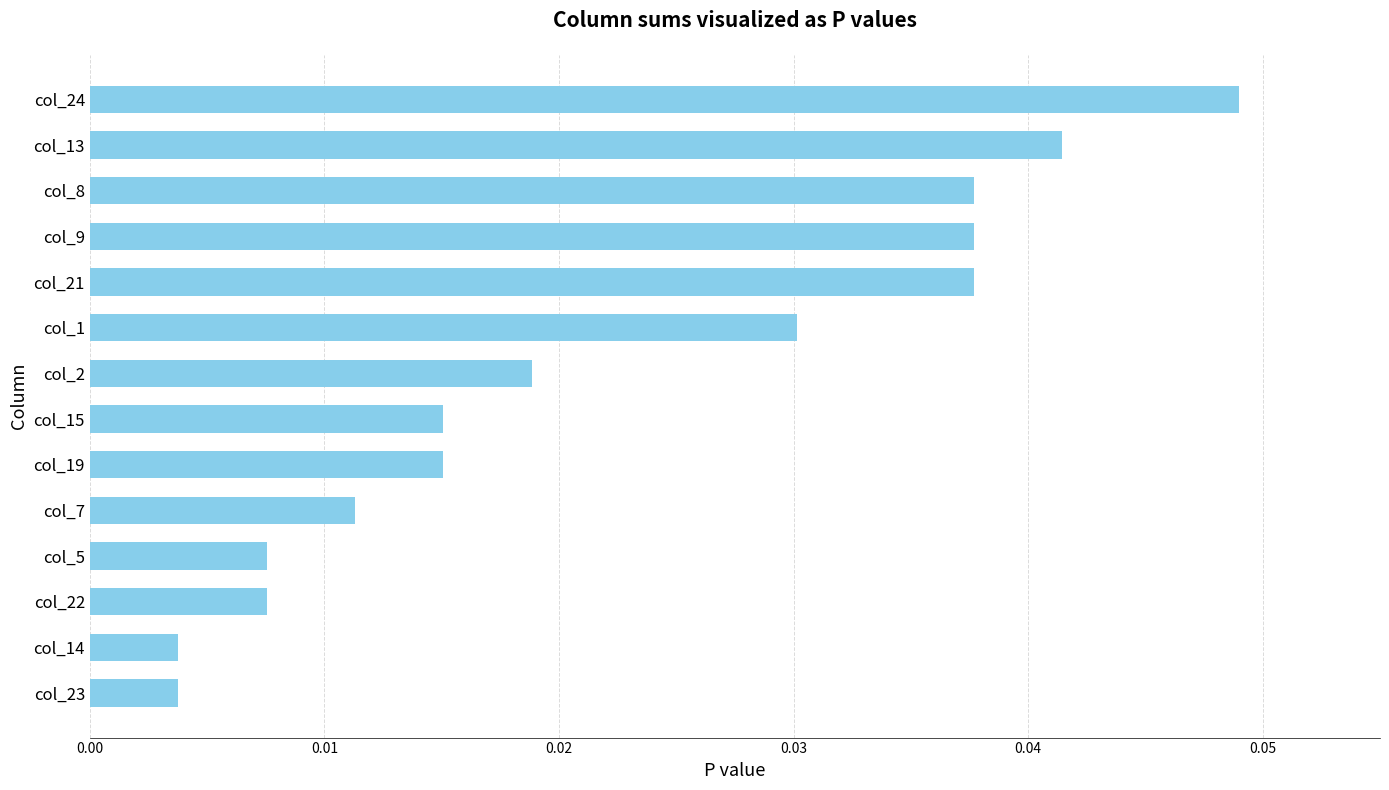

Does the chart contain any negative values?

No